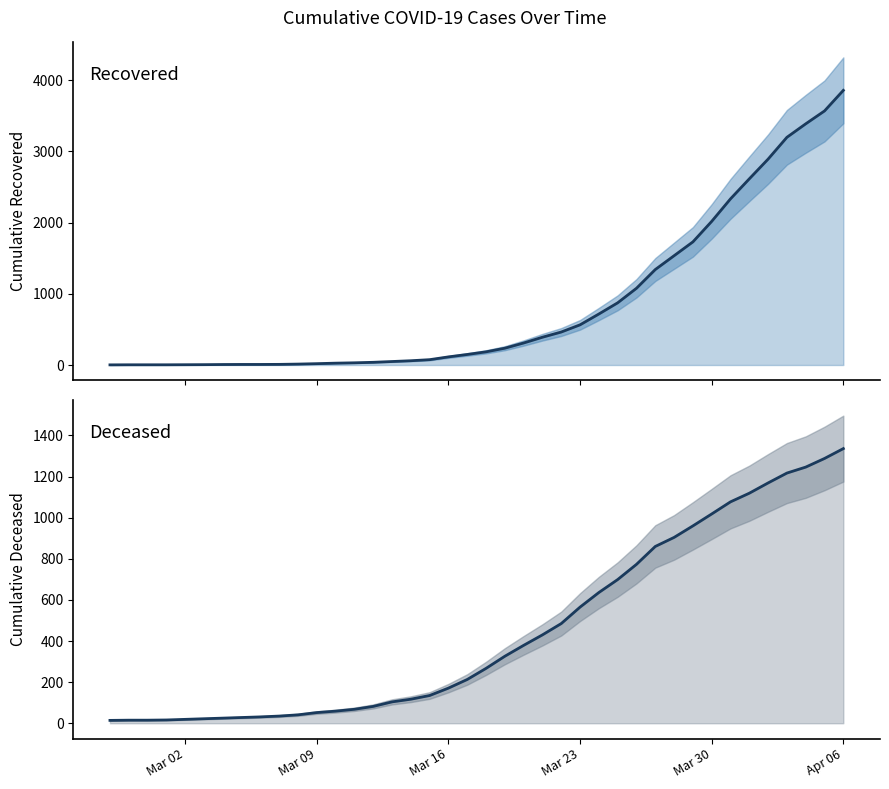

Reading left to right, extract all data points from this chart.

cumulative_recovered: 2	3	3	3	4	5	7	8	8	9	13	19	26	31	38	49	60	75	114	148	185	236	309	390	463	564	716	873	1077	1340	1534	1728	2016	2332	2613	2890	3196	3385	3566	3855
cumulative_deceased: 14	15	15	16	19	22	25	28	31	35	41	52	59	68	82	104	117	135	171	213	267	326	379	430	485	565	636	699	773	860	904	960	1018	1077	1119	1169	1217	1246	1288	1336